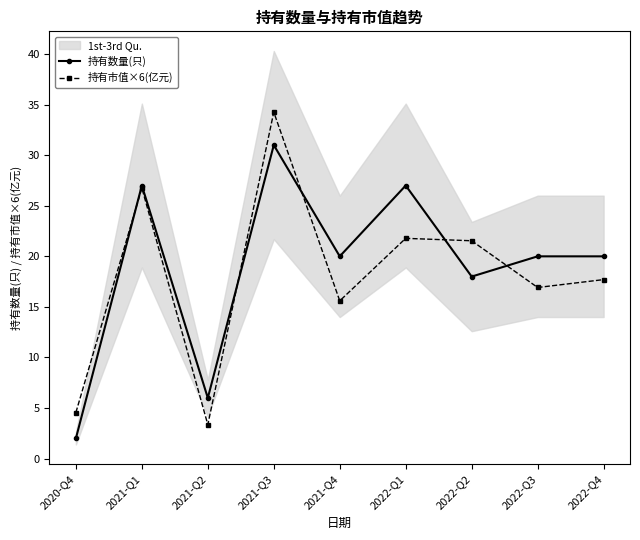

True or false: 持有市值×6(亿元) has a value of 48.9 at 2021-Q3.

False